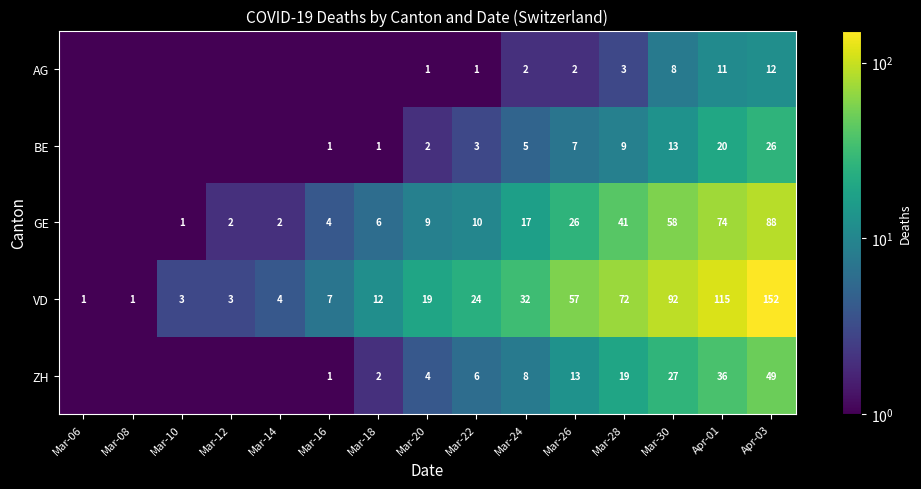

At Mar-20, list the series in order from largest to smallest.

VD, GE, ZH, BE, AG